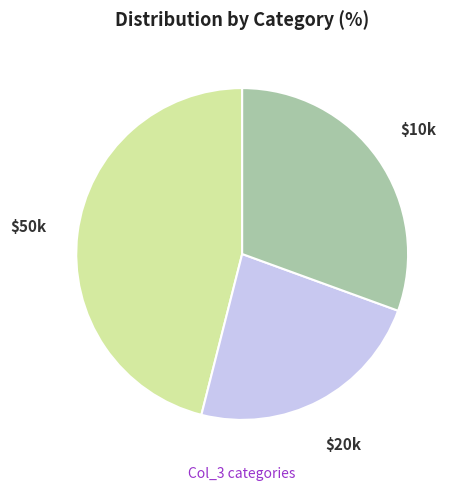

Is there a majority slice in this chart?

No